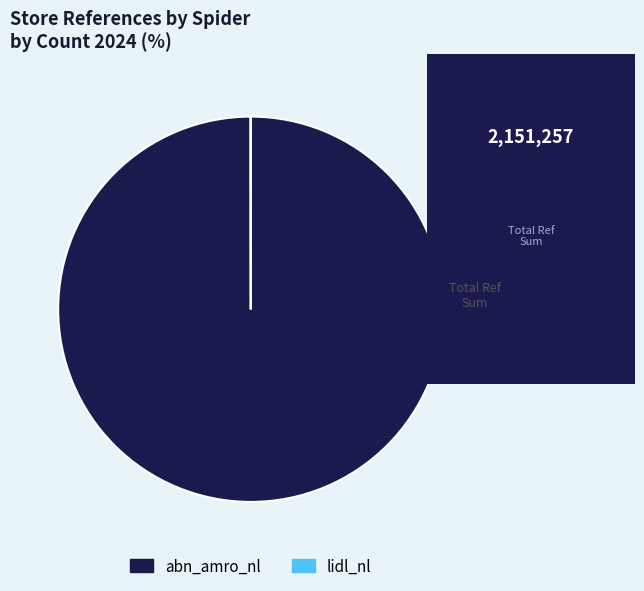

Which category has the biggest portion of the pie?

abn_amro_nl